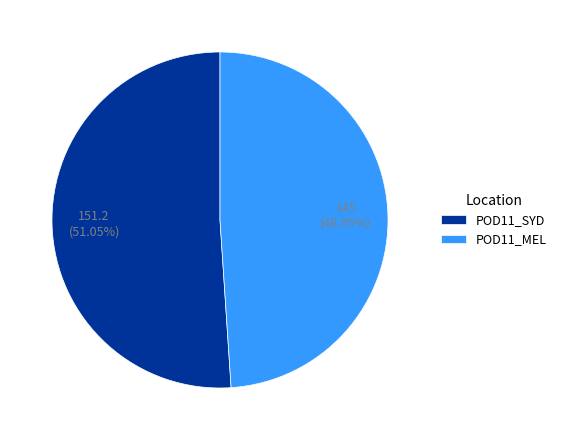

Rank the categories by value from highest to lowest.

POD11_SYD, POD11_MEL